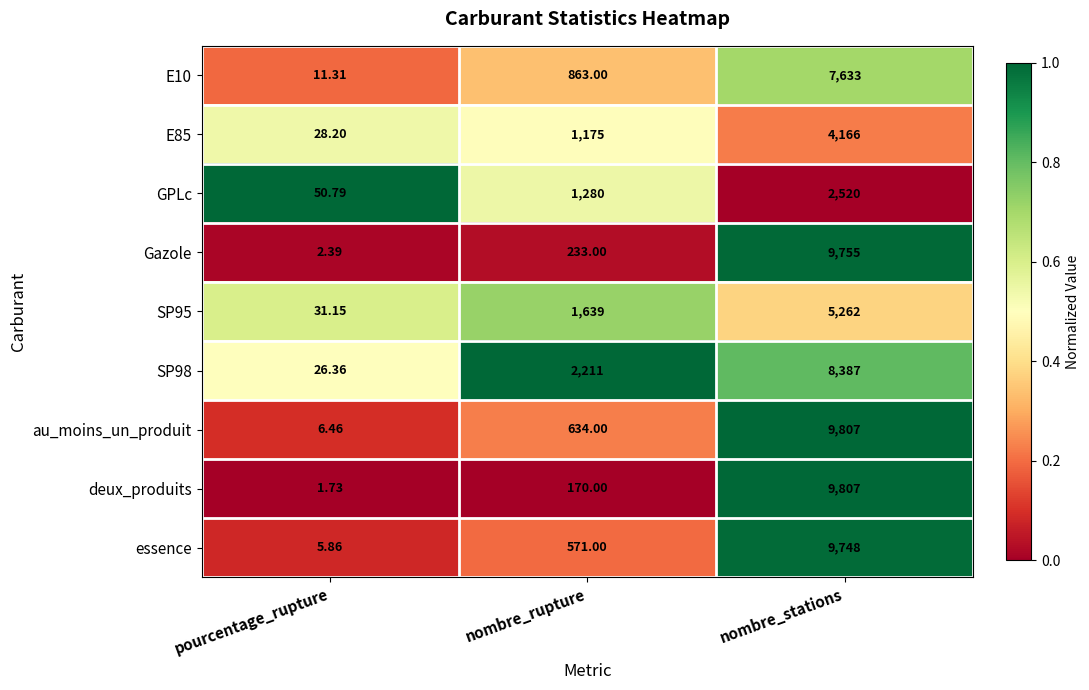

Which label corresponds to the largest value in the chart?

nombre_stations